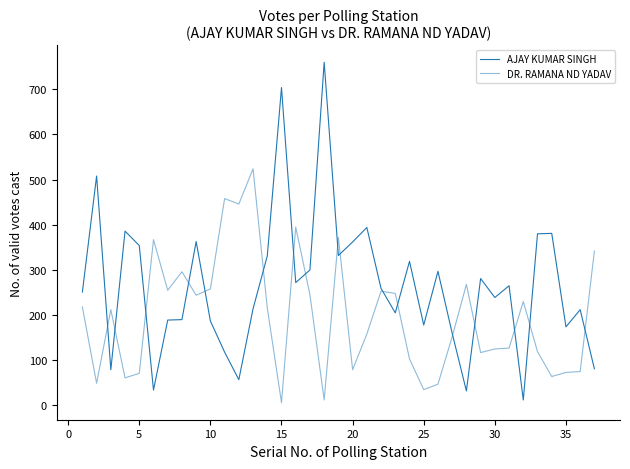

What is the value of the AJAY KUMAR SINGH point at the 3rd from the left?

79